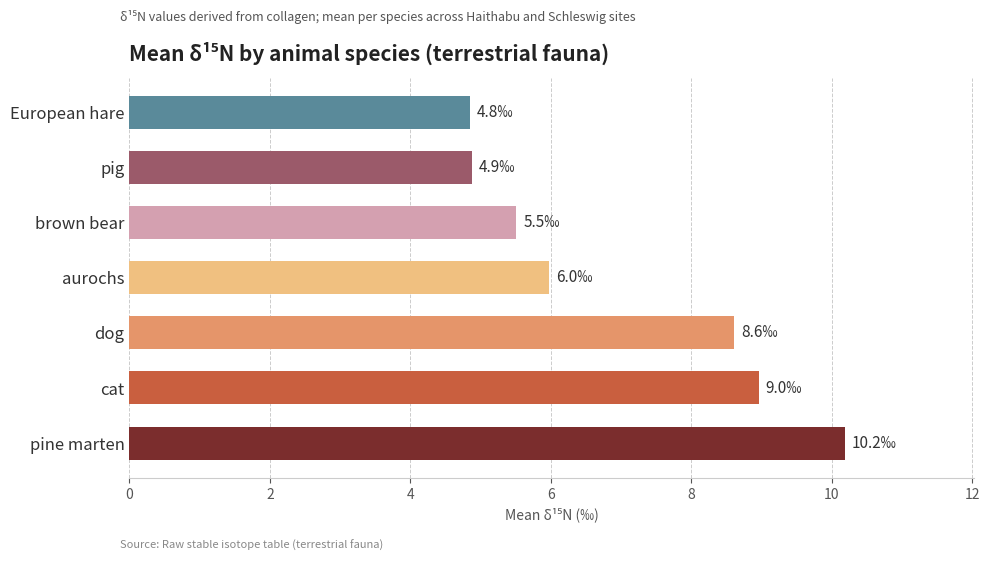

True or false: the data shows 9.0 at cat.

True